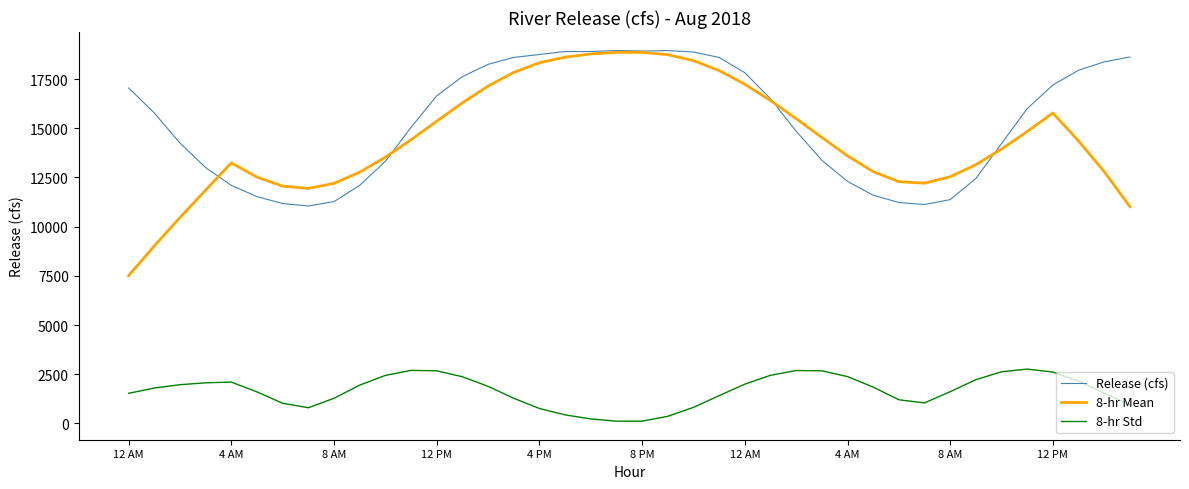

True or false: 8-hr Std and Release (cfs) intersect in this chart.

False